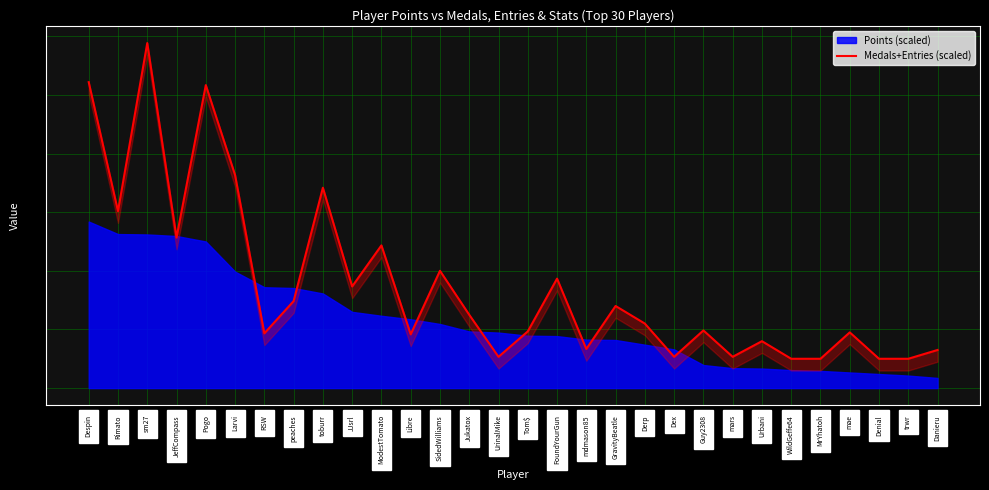

How many values are below 11?

15